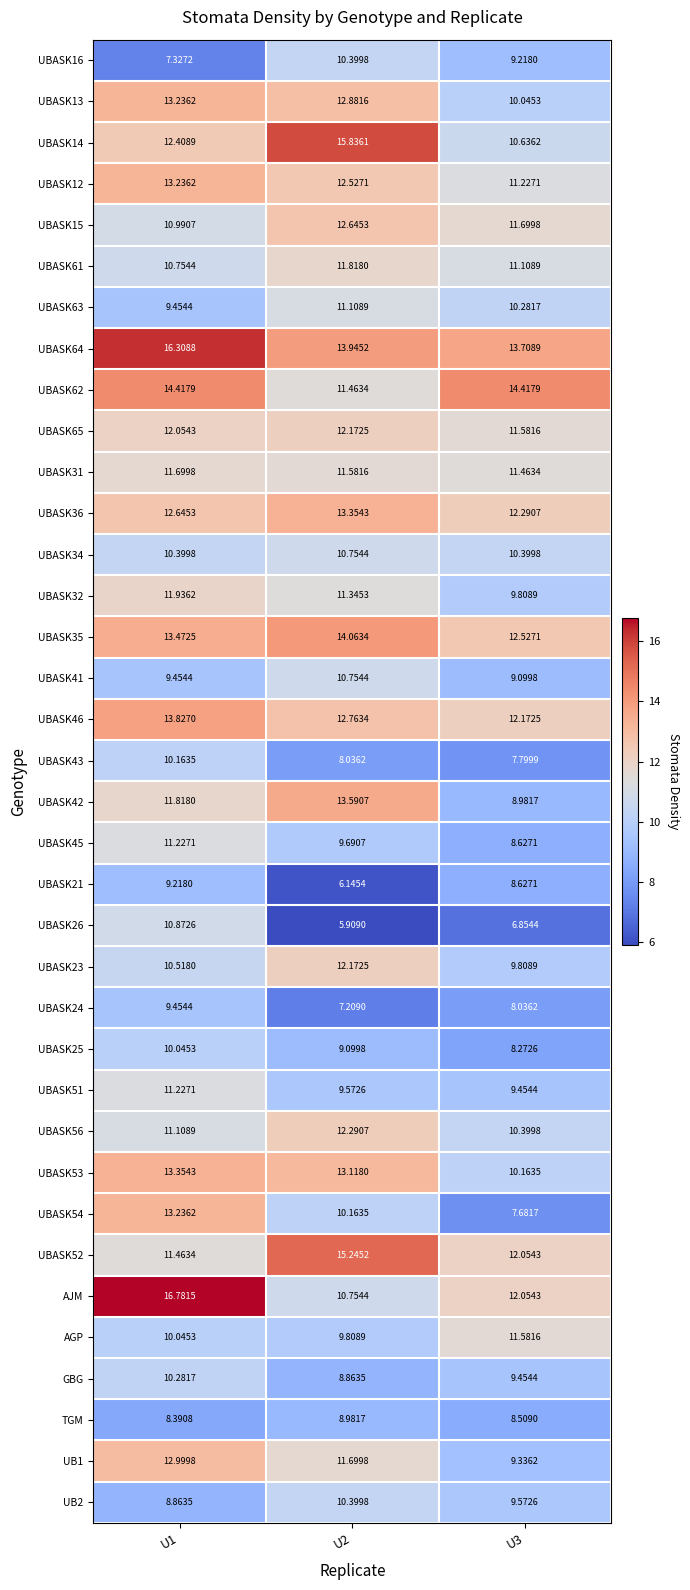

Is the value of UBASK51 at U2 greater than the value of UBASK15 at U3?

No